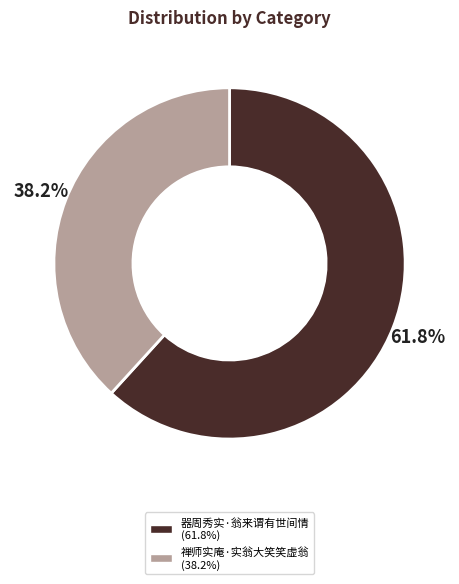

Which has a higher value, 器周秀实·翁来谓有世间情 or 禅师实庵·实翁大笑笑虚翁?

器周秀实·翁来谓有世间情